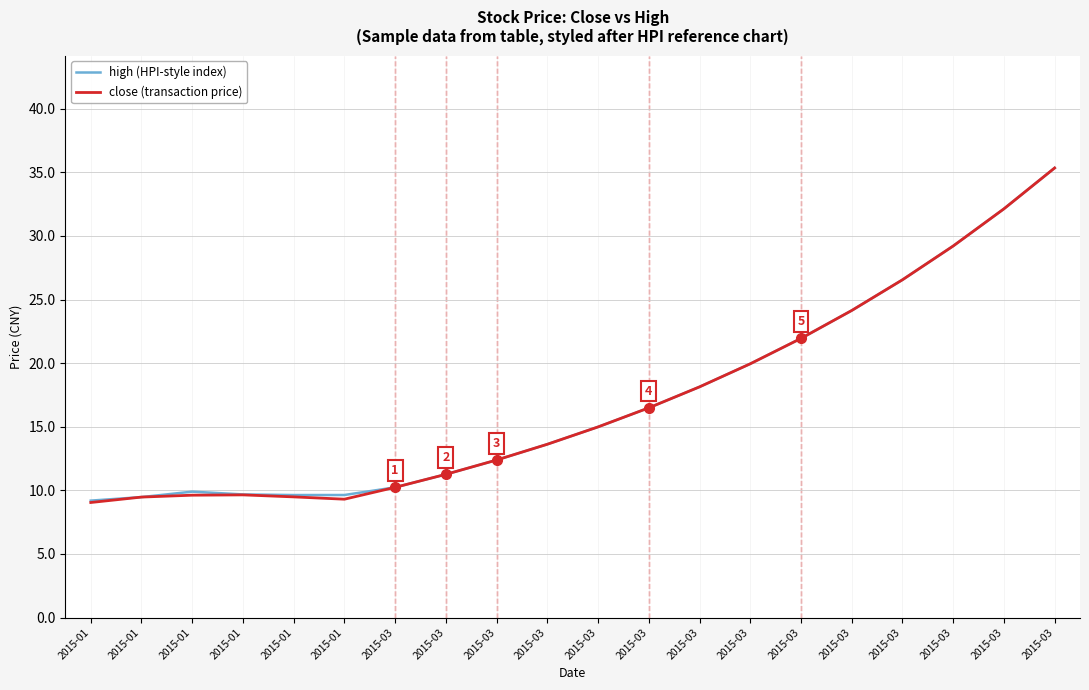

What are all the series names shown in the legend?

high (HPI-style index), close (transaction price)